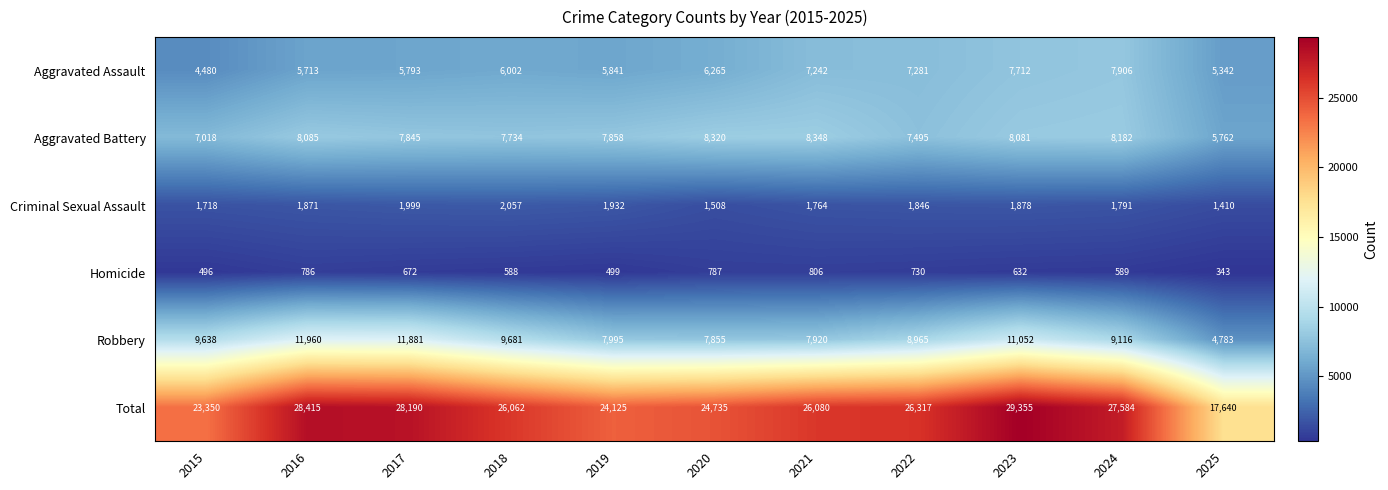

What is the sum of all Total values?

281853